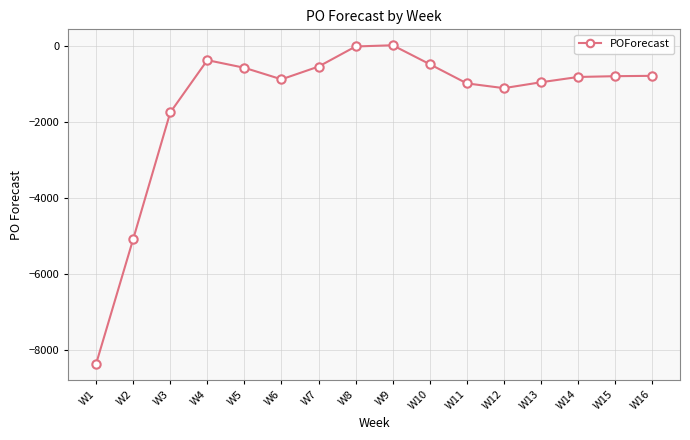

Where is the first local maximum?

W4